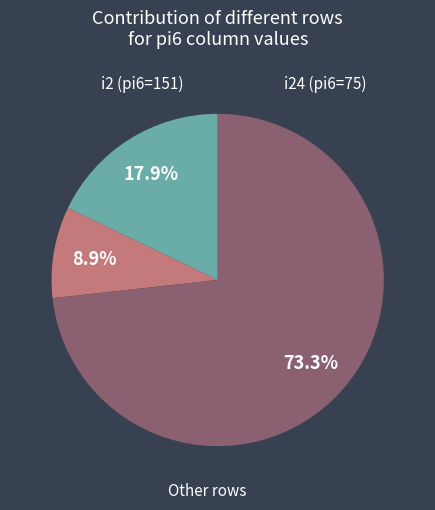

Is there a majority slice in this chart?

Yes